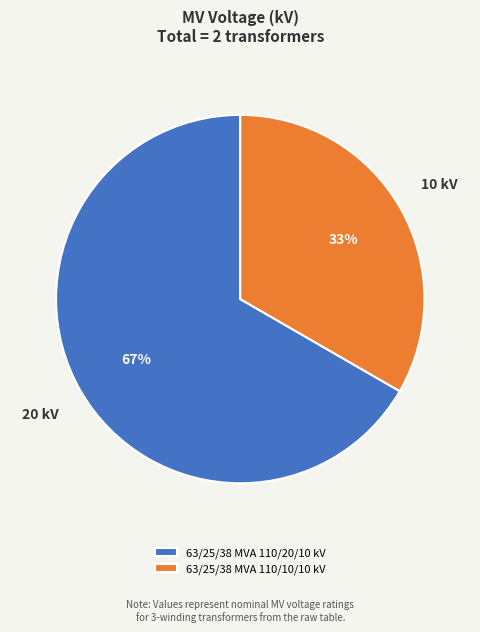

To the nearest percent, what is the combined percentage of 63/25/38 MVA 110/10/10 kV and 63/25/38 MVA 110/20/10 kV?

100%